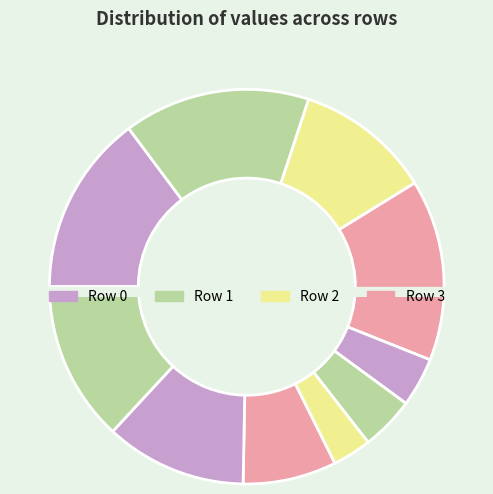

Does 6 represent more than half of the total?

No